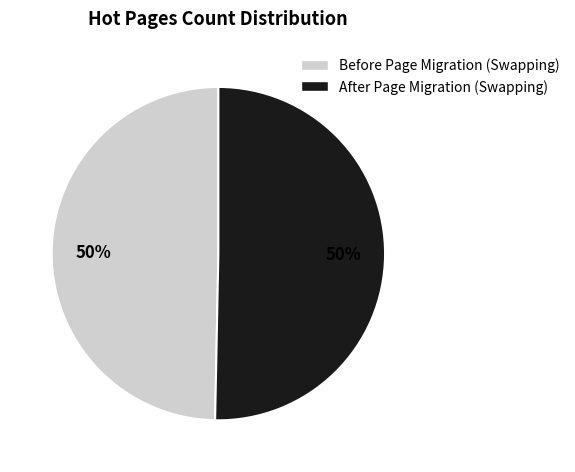

What percentage is the Before Page Migration (Swapping) slice, to the nearest percent?

50%